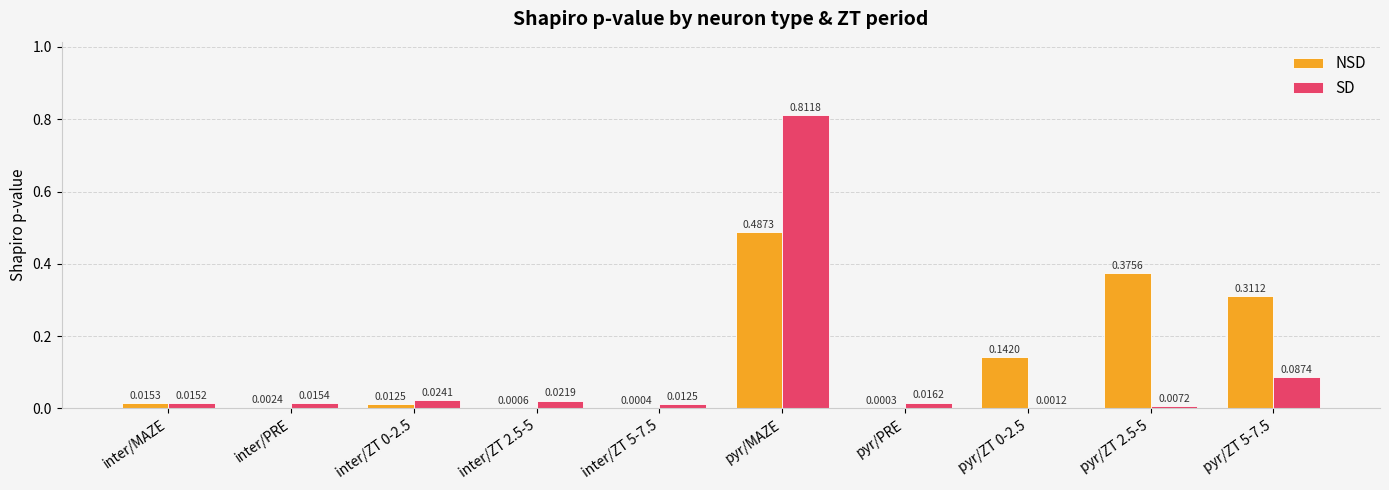

Which series has the largest total across all categories?

NSD